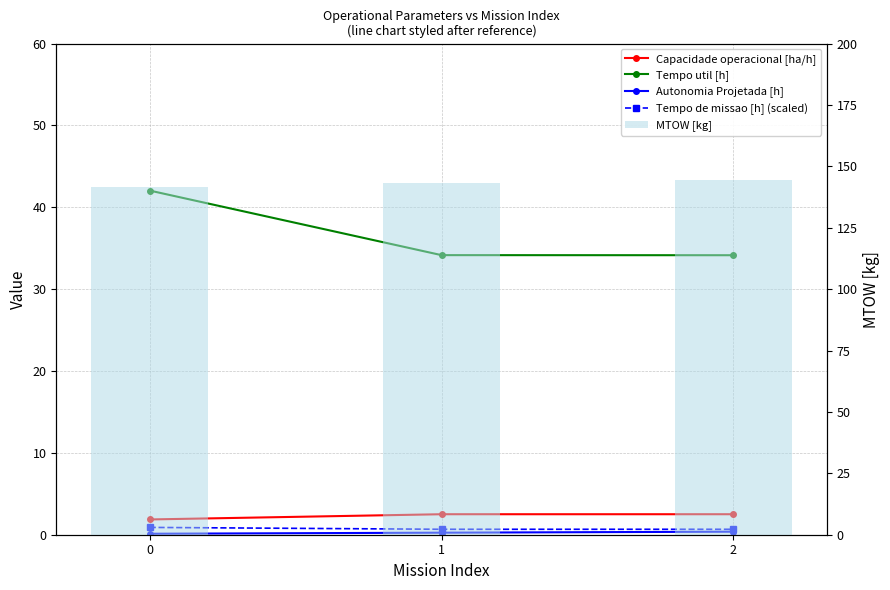

The Tempo util [h] series shows 15.4 at 2. True or false?

False